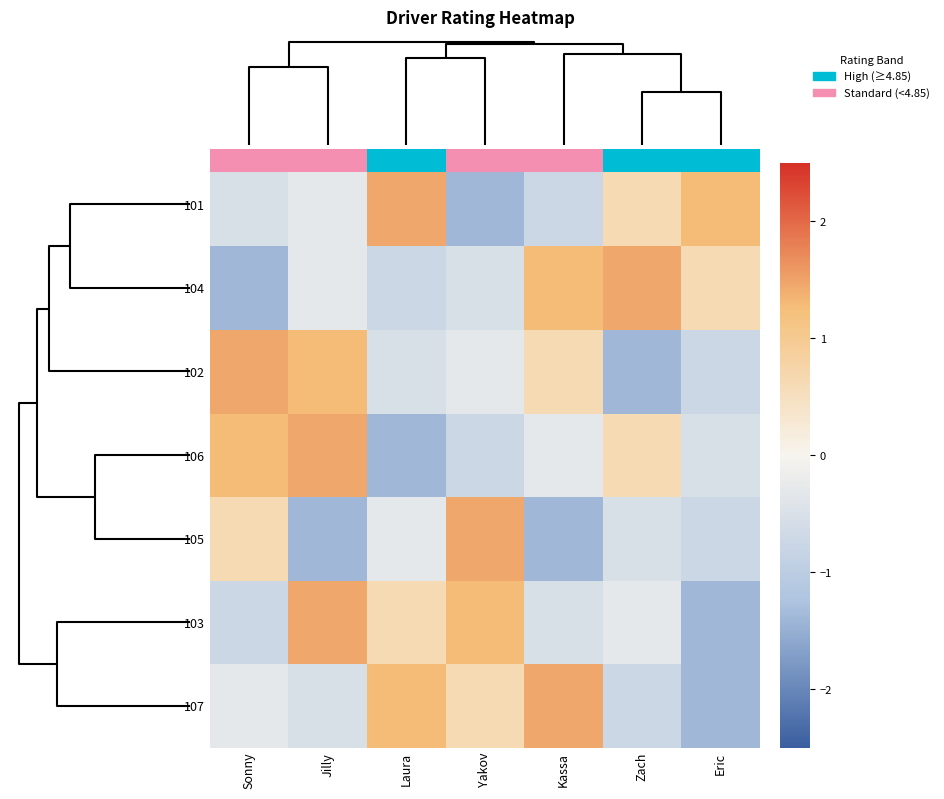

Is the value of 105 at Eric greater than the value of 104 at Zach?

No